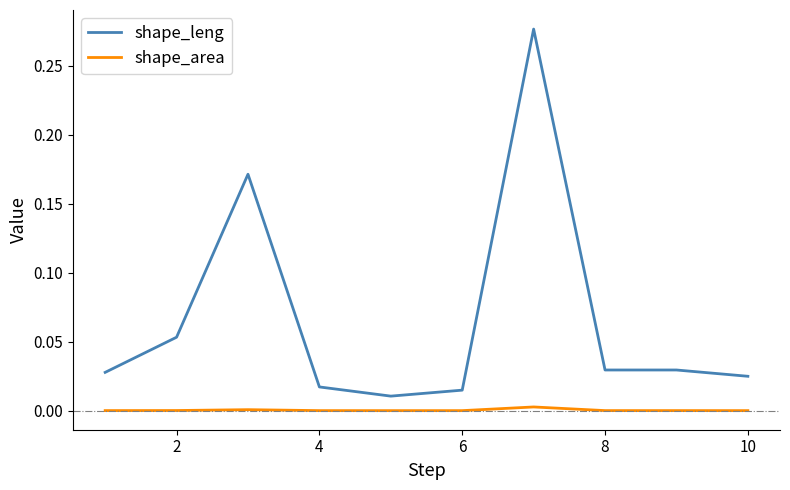

Which series has the widest spread of values?

shape_leng